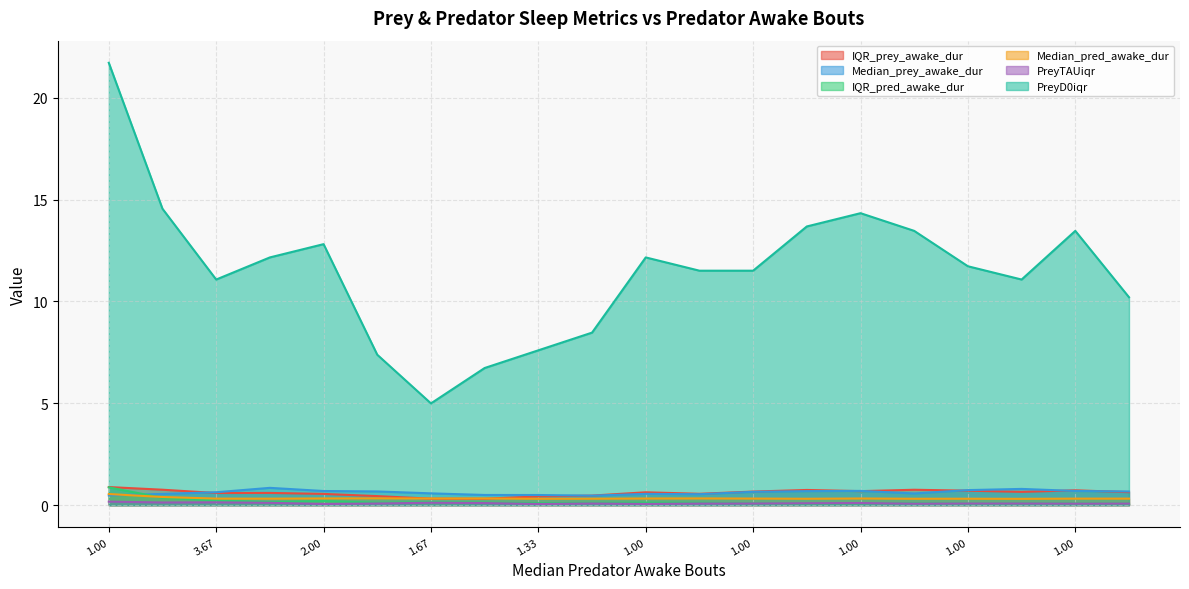

Reading left to right, transcribe all the data shown in this chart.

IQR_prey_awake_dur: 0.9	0.8	0.6	0.6	0.6	0.4	0.3	0.3	0.4	0.5	0.6	0.6	0.7	0.7	0.7	0.8	0.7	0.7	0.7	0.6
Median_prey_awake_dur: 0.5	0.6	0.6	0.8	0.7	0.7	0.6	0.5	0.5	0.5	0.6	0.5	0.7	0.7	0.7	0.6	0.7	0.8	0.7	0.7
IQR_pred_awake_dur: 0.9	0.4	0.2	0.1	0.2	0.1	0.1	0.1	0.1	0.1	0.1	0.1	0.1	0.1	0.1	0.1	0.1	0.1	0.1	0.1
Median_pred_awake_dur: 0.5	0.4	0.3	0.3	0.3	0.3	0.3	0.3	0.3	0.3	0.3	0.3	0.3	0.3	0.3	0.3	0.3	0.3	0.3	0.3
PreyTAUiqr: 0.2	0.1	0.1	0.1	0.1	0.1	0.1	0.1	0.1	0.1	0.1	0.1	0.1	0.1	0.1	0.1	0.1	0.1	0.1	0.1
PreyD0iqr: 21.7	14.6	11.1	12.2	12.8	7.4	5.0	6.7	7.6	8.5	12.2	11.5	11.5	13.7	14.3	13.5	11.7	11.1	13.5	10.2